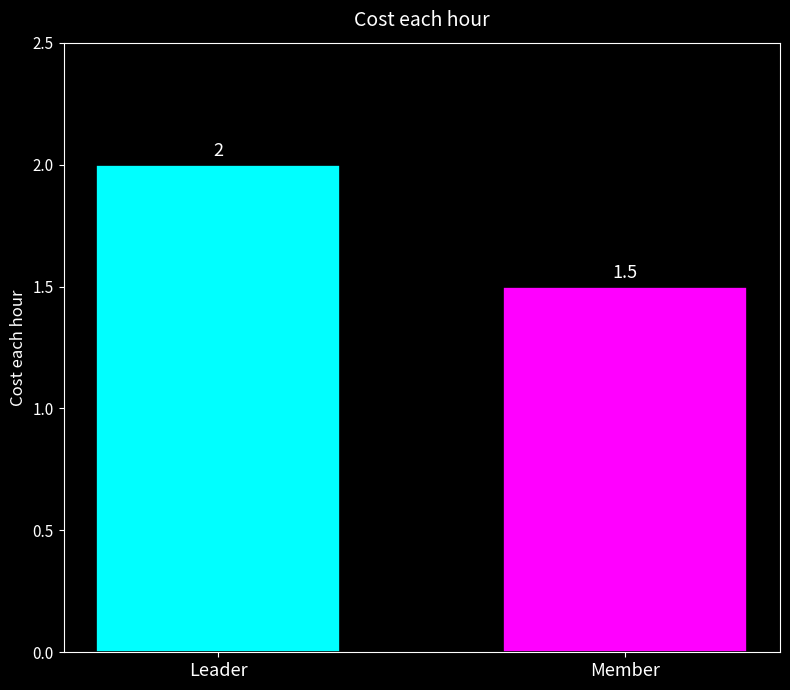

What is the sum of the values at Leader and Member?

3.5